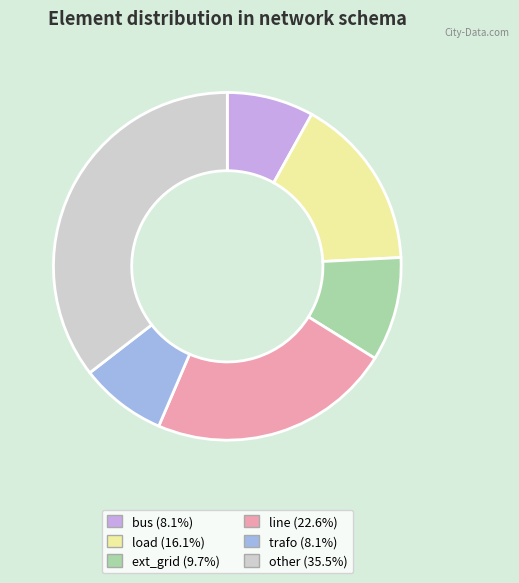

Is there any slice that represents more than half of the pie?

No